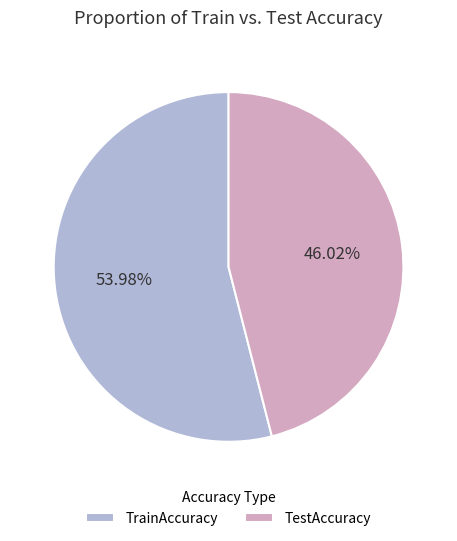

Is it true that TestAccuracy is 46% of the pie?

True